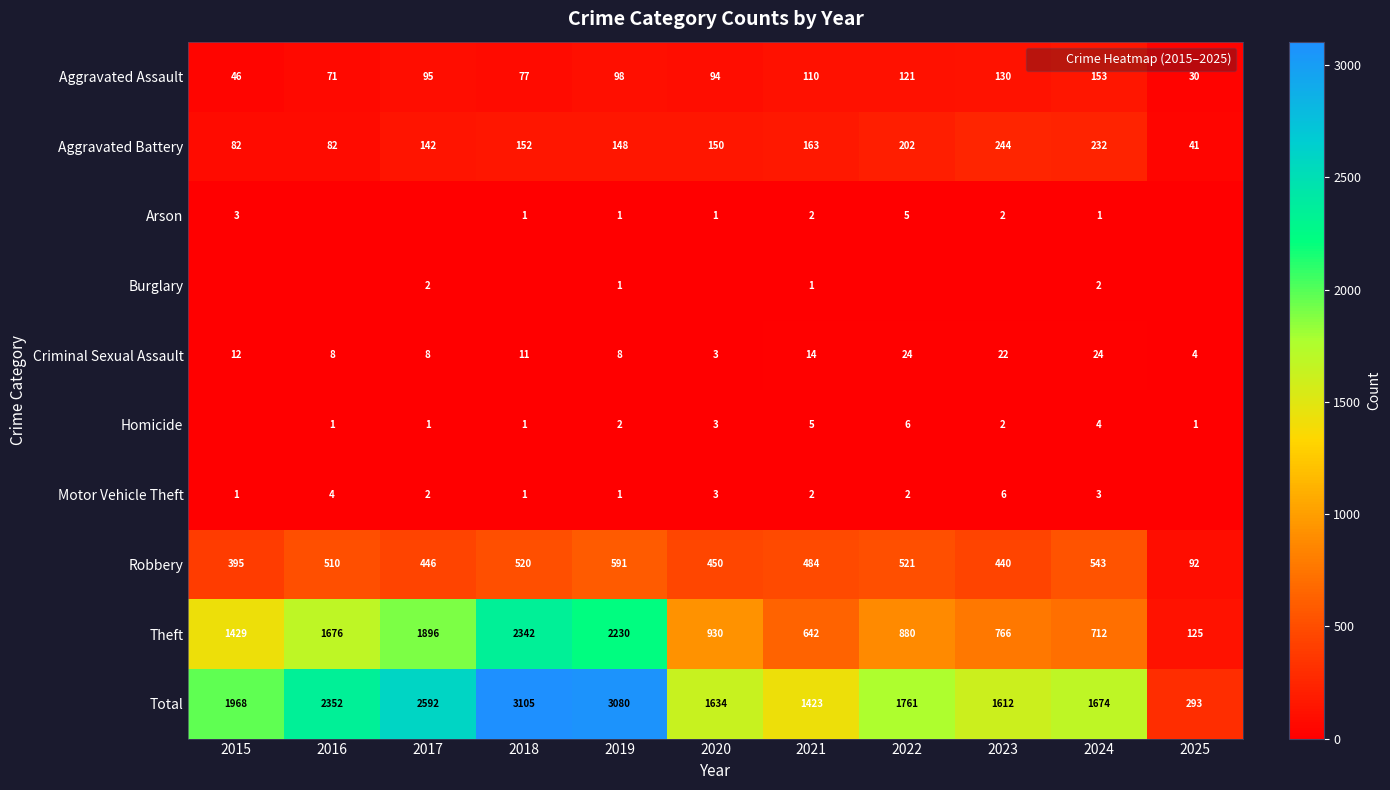

What is the spread (max minus min) of values at 2017?

2592